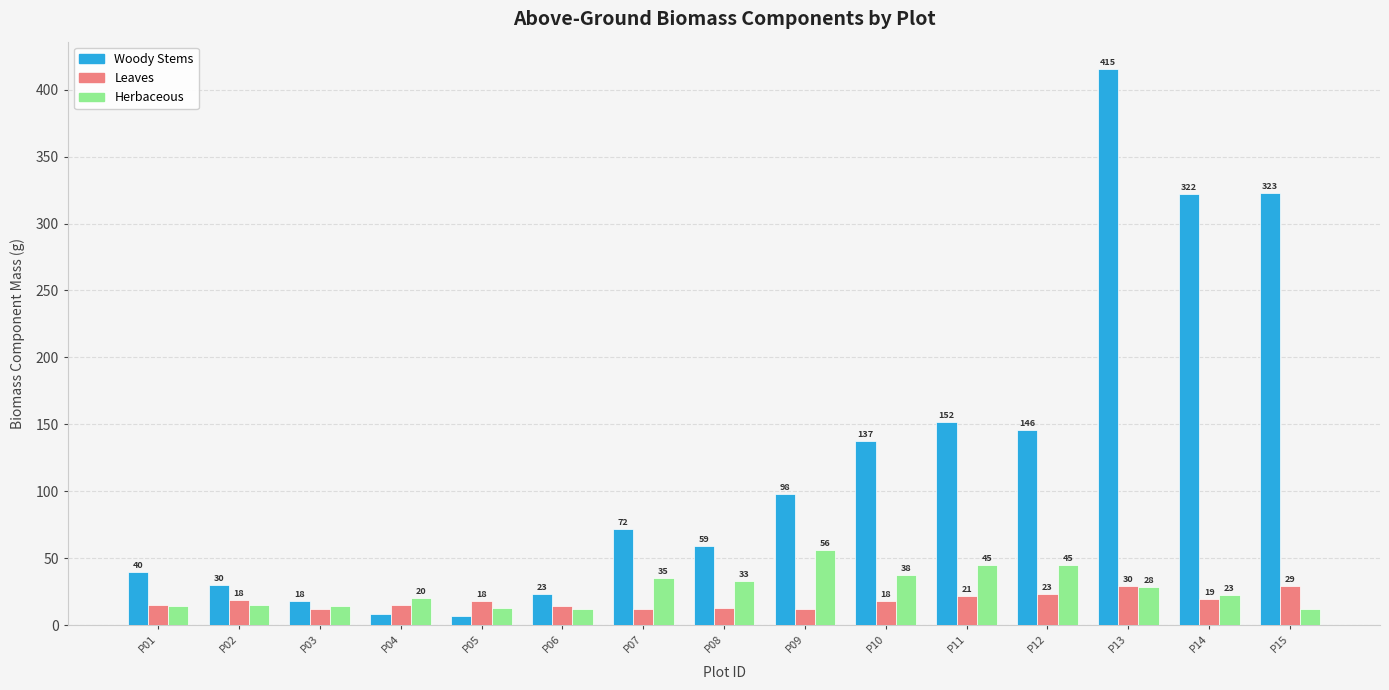

Rank the categories by Woody Stems value from lowest to highest.

P05, P04, P03, P06, P02, P01, P08, P07, P09, P10, P12, P11, P14, P15, P13